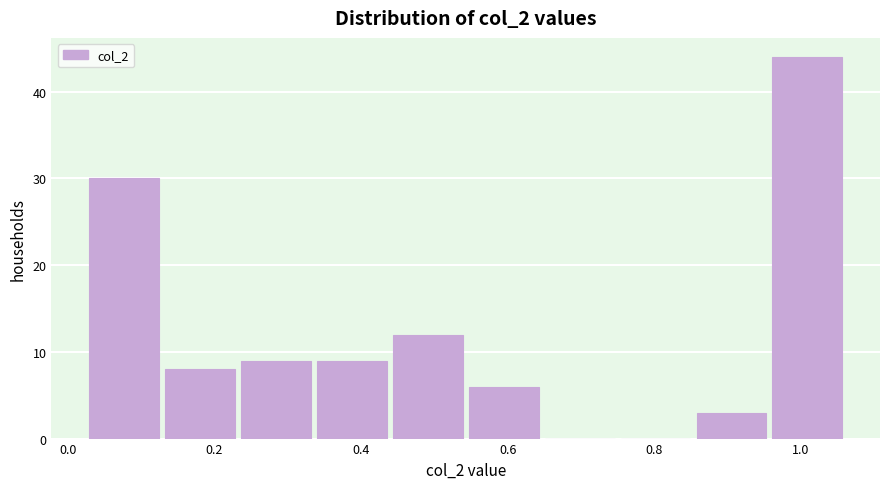

Reading left to right, list every bar in this chart as the range it spans on the x-axis followed by its height. Neither the bar edges nor the heights are printed on the chart, so give them approximately, as read against the axes.

0.02 to 0.14: 30
0.14 to 0.24: 8
0.24 to 0.34: 9
0.34 to 0.44: 9
0.44 to 0.54: 12
0.54 to 0.66: 6
0.66 to 0.76: 0
0.76 to 0.86: 0
0.86 to 0.96: 3
0.96 to 1.06: 44